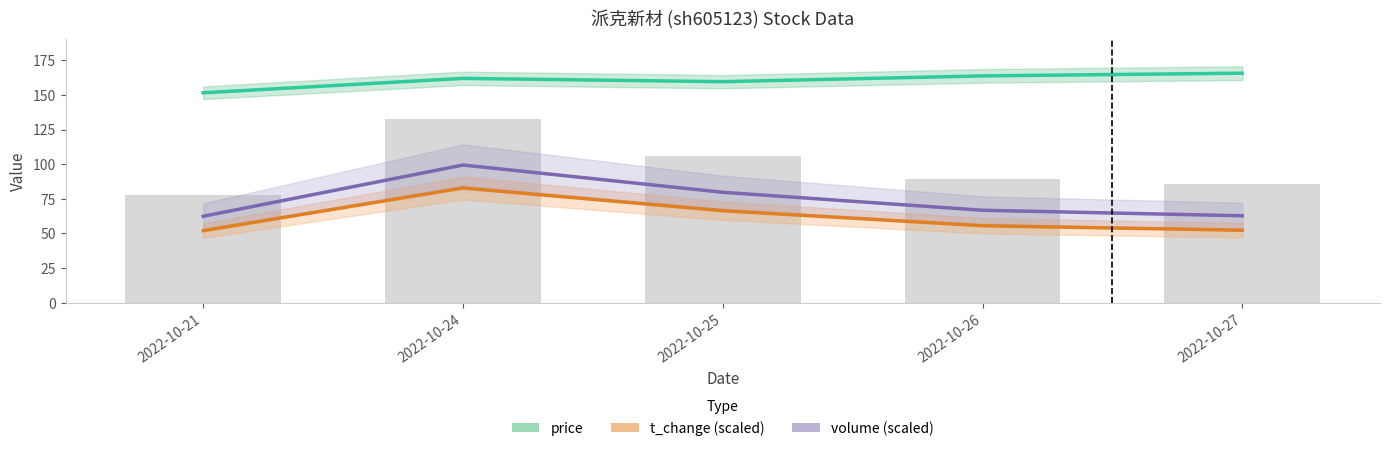

Is the value of t_change (scaled) at 2022-10-27 greater than the value of volume (scaled) at 2022-10-26?

No